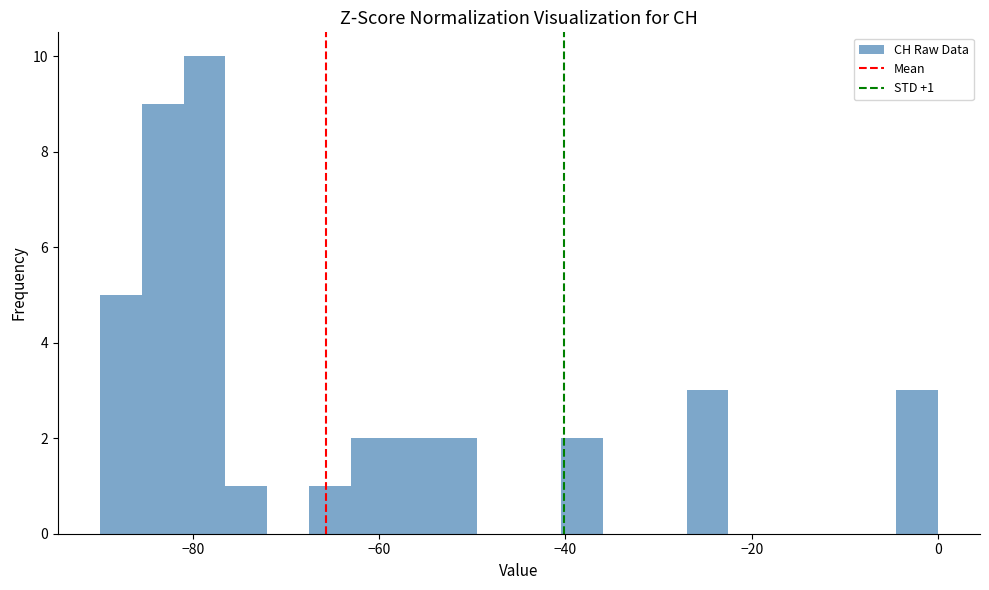

Around what value on the x-axis is the tallest bar? Give the approximate position of its centre, as read against the axis.

-78